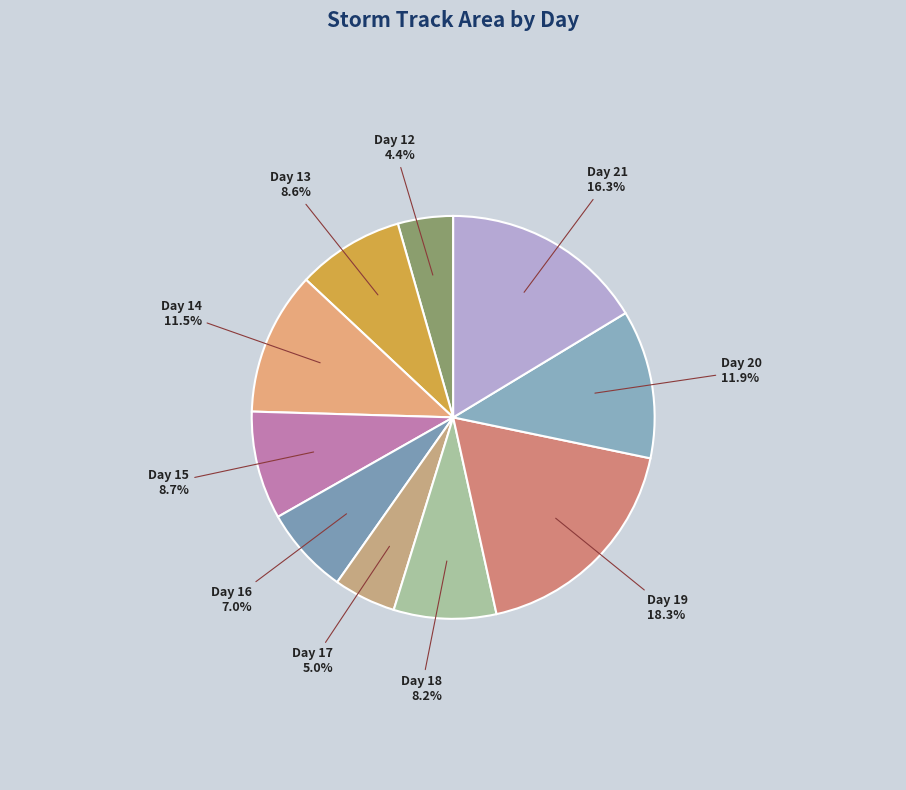

What percentage do Day 16 and Day 14 together represent?

18.5%